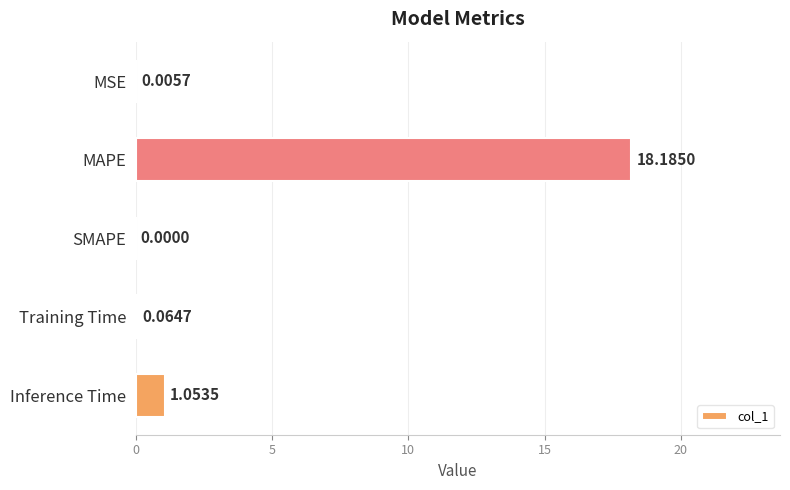

Where is the data nearest to the value 9?

Inference Time